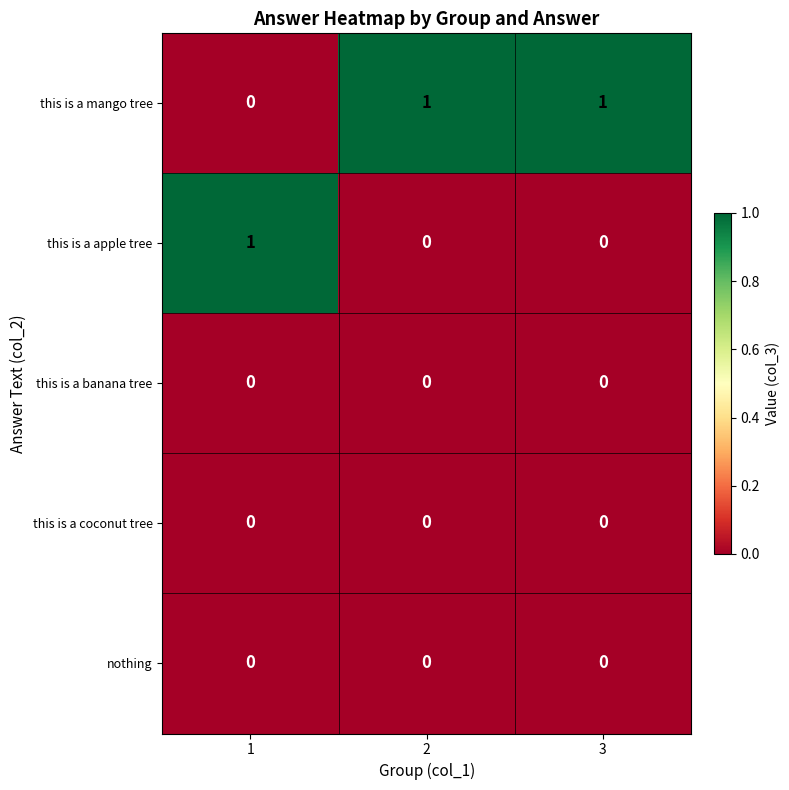

Reading right to left, extract all data points from this chart.

this is a mango tree: 3=1	2=1	1=0
this is a apple tree: 3=0	2=0	1=1
this is a banana tree: 3=0	2=0	1=0
this is a coconut tree: 3=0	2=0	1=0
nothing: 3=0	2=0	1=0